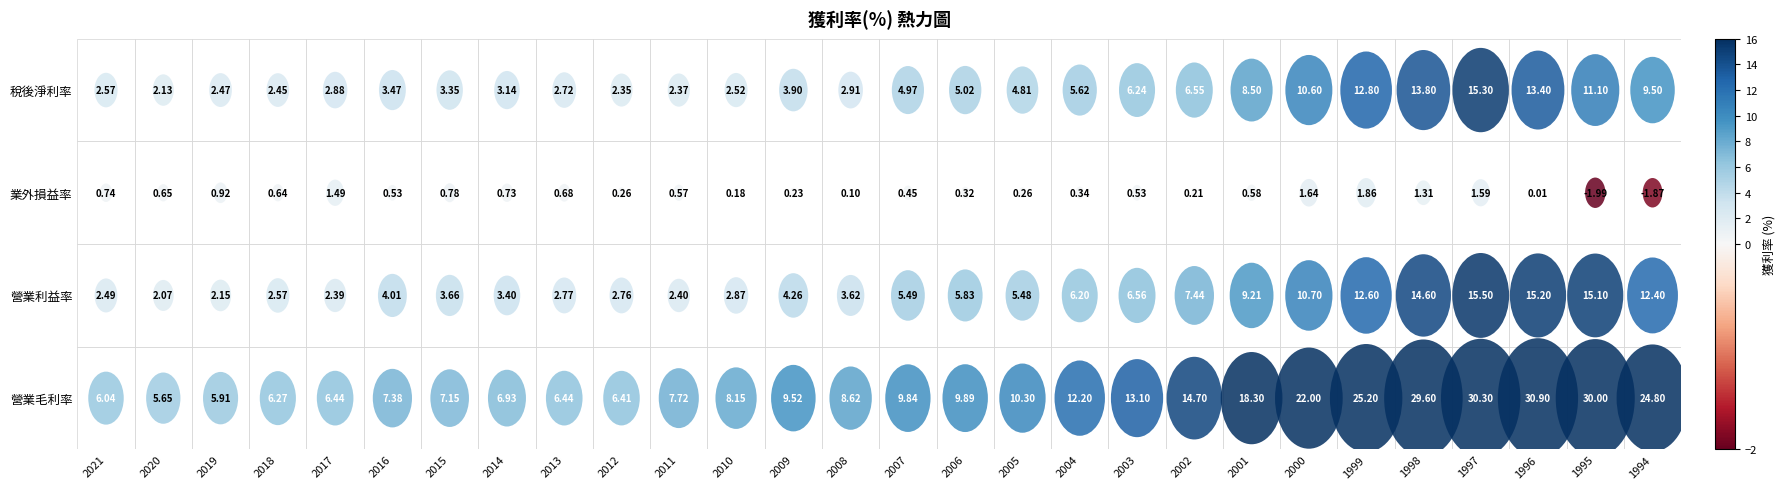

Where does the 營業毛利 series first go above 9?

2009